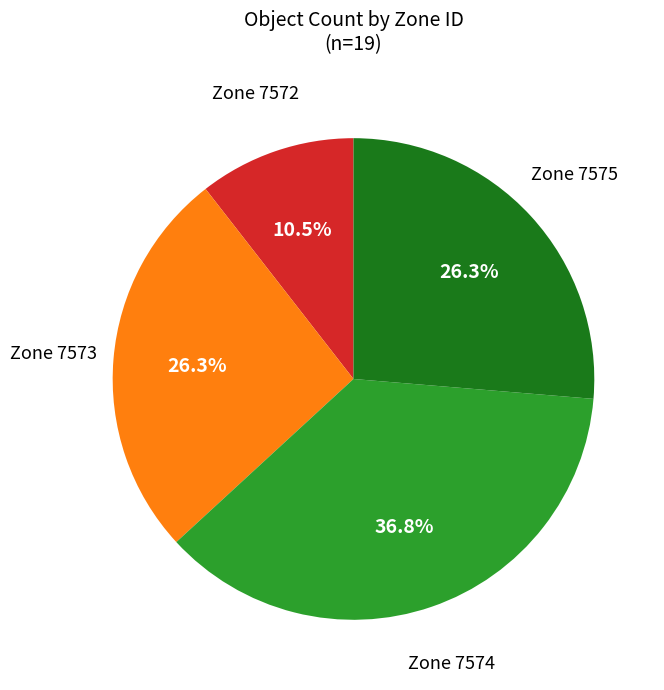

Is there any slice that represents more than half of the pie?

No